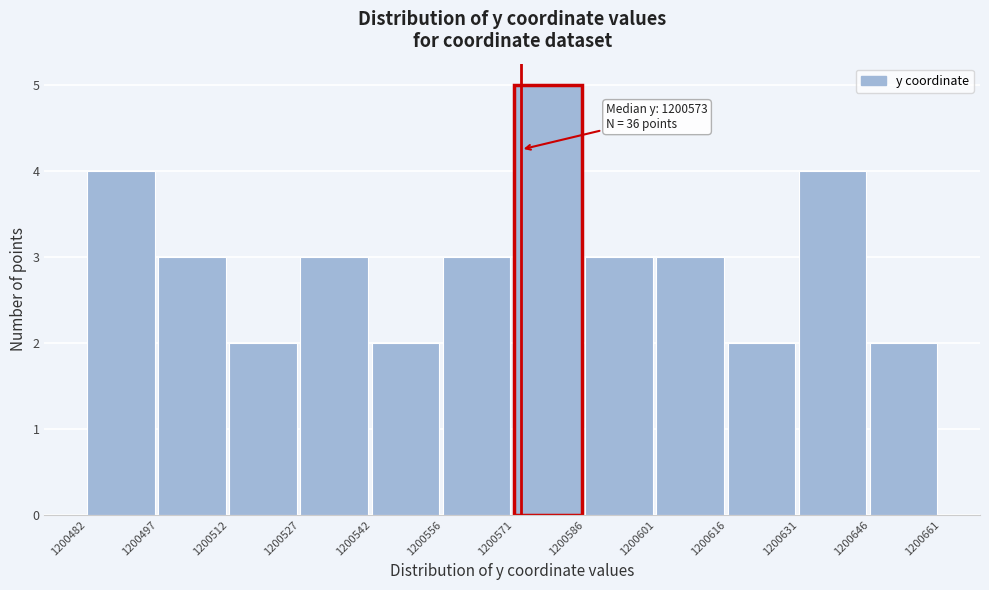

Over which range of the x-axis is the bar tallest?

1200571 to 1200586